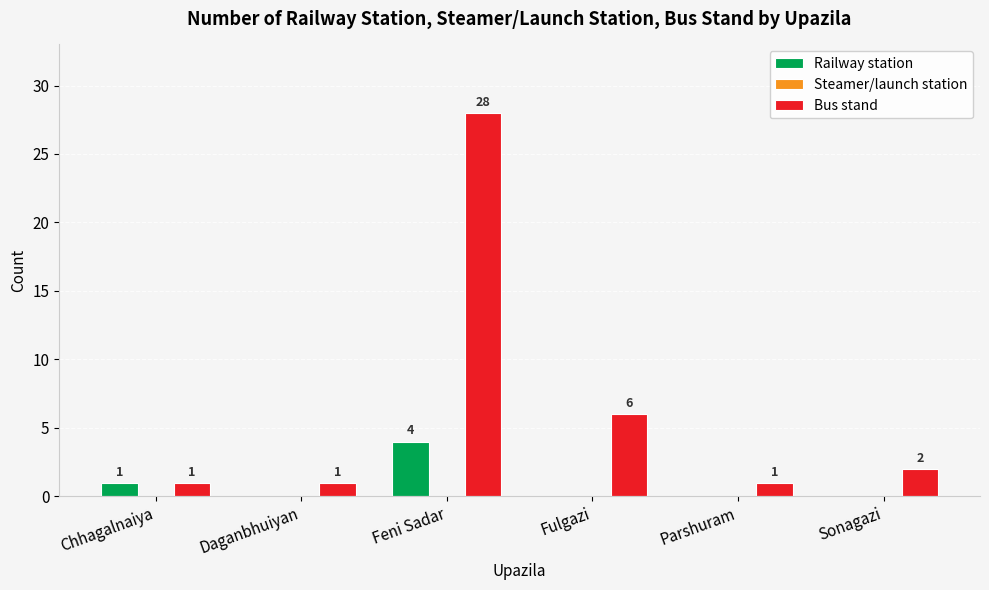

Which label corresponds to the largest value in the chart?

Feni Sadar